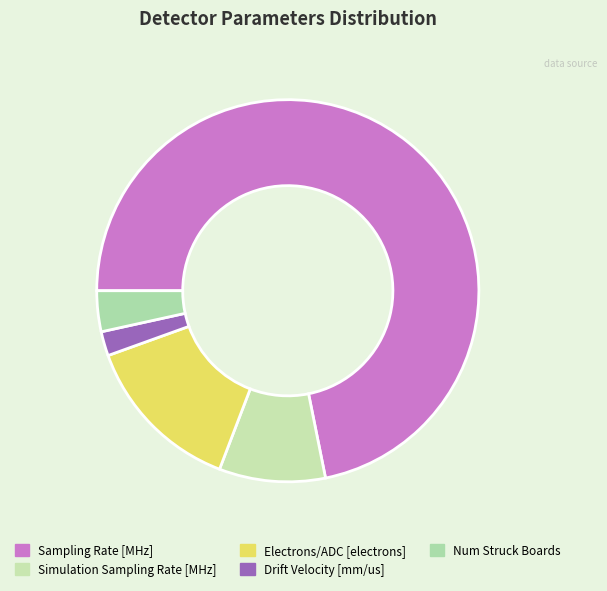

Is it true that Drift Velocity [mm/us] is 2% of the pie?

True